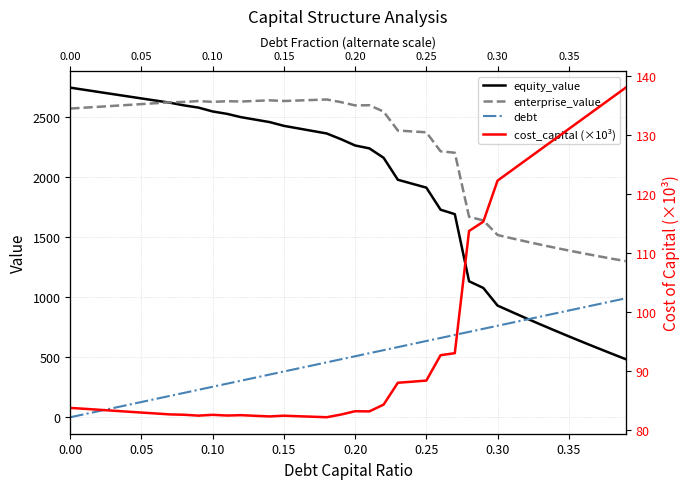

What is the label of the 19th point from the right?

21